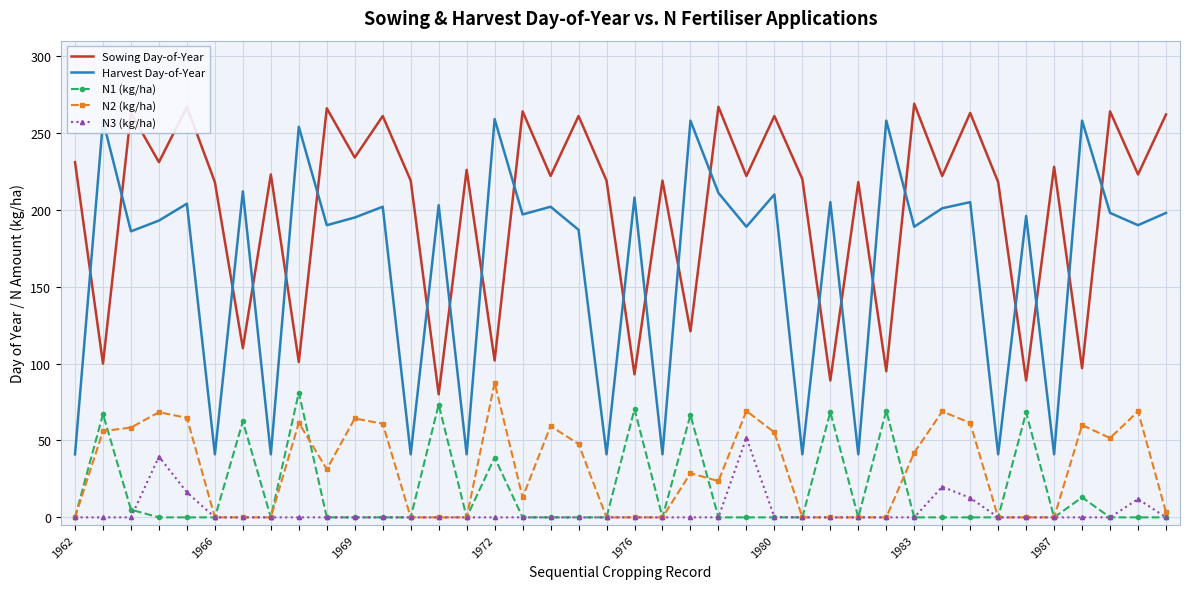

What is the difference between the maximum and minimum values in the N3 (kg/ha) series?

51.8